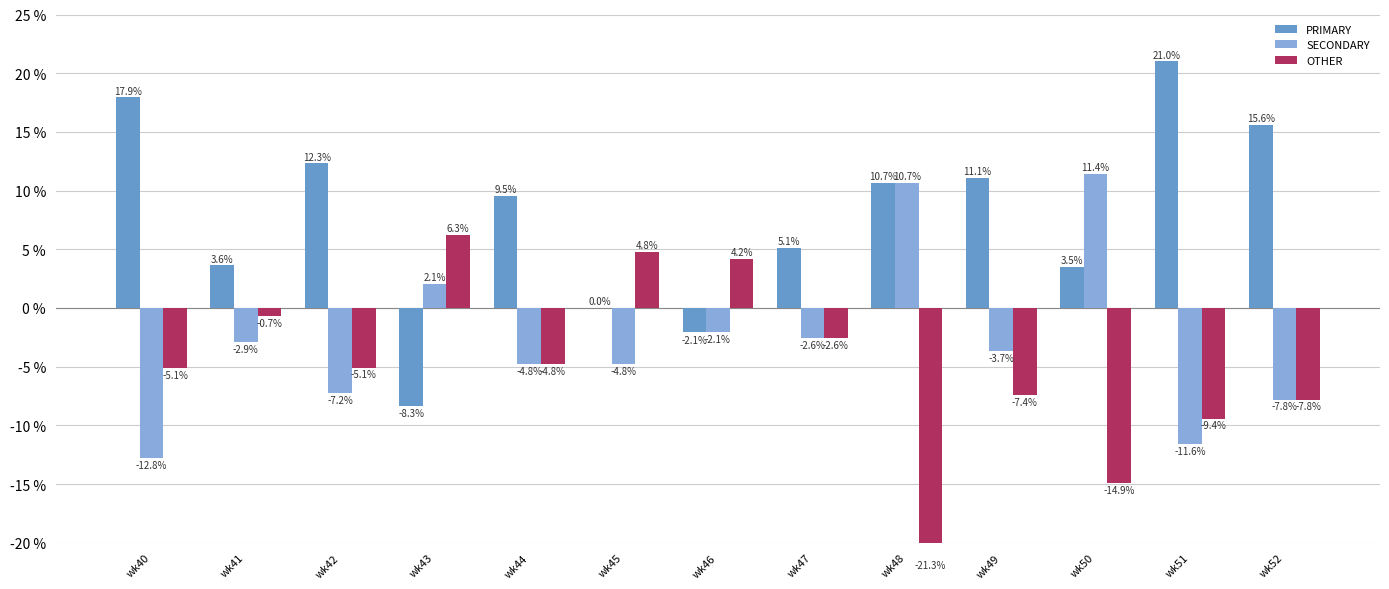

At which category is the sum across all series the highest?

wk44